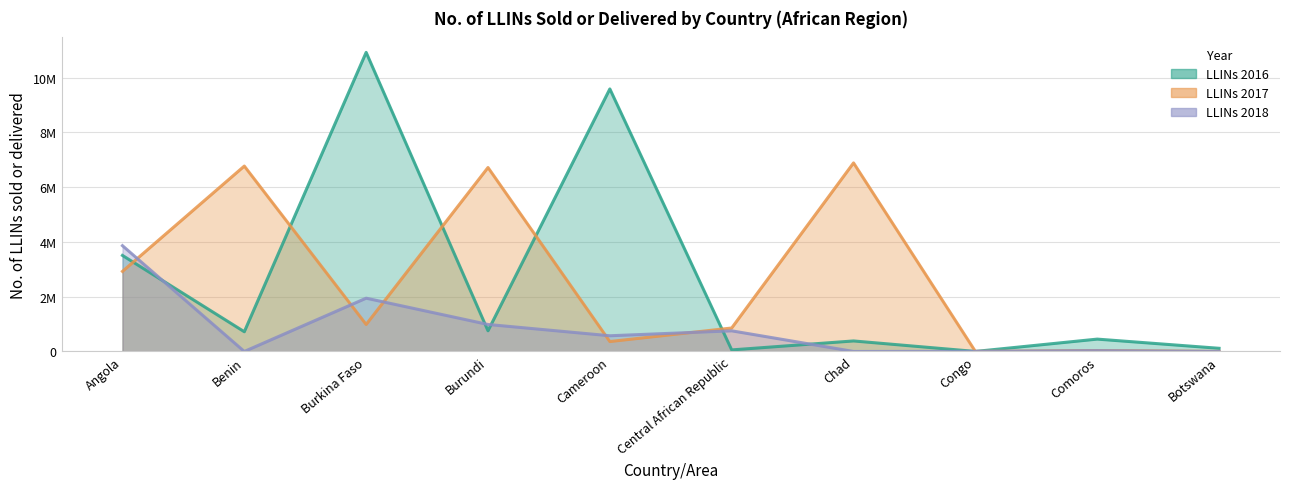

Is it true that LLINs 2017 equals 4751 at Botswana?

False